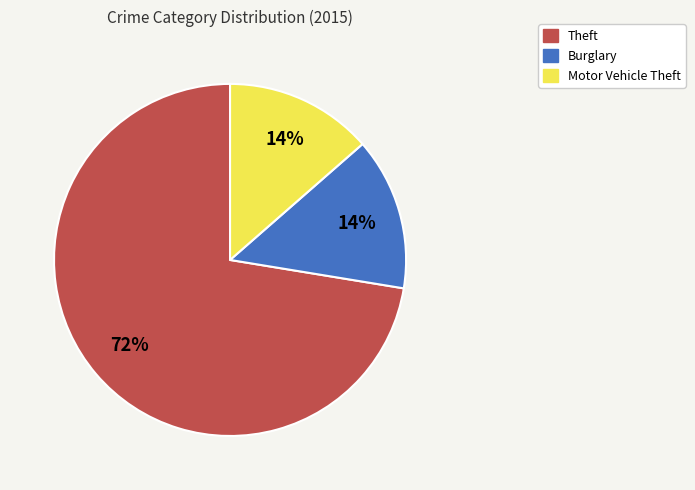

To the nearest percent, what is the average slice percentage?

33%